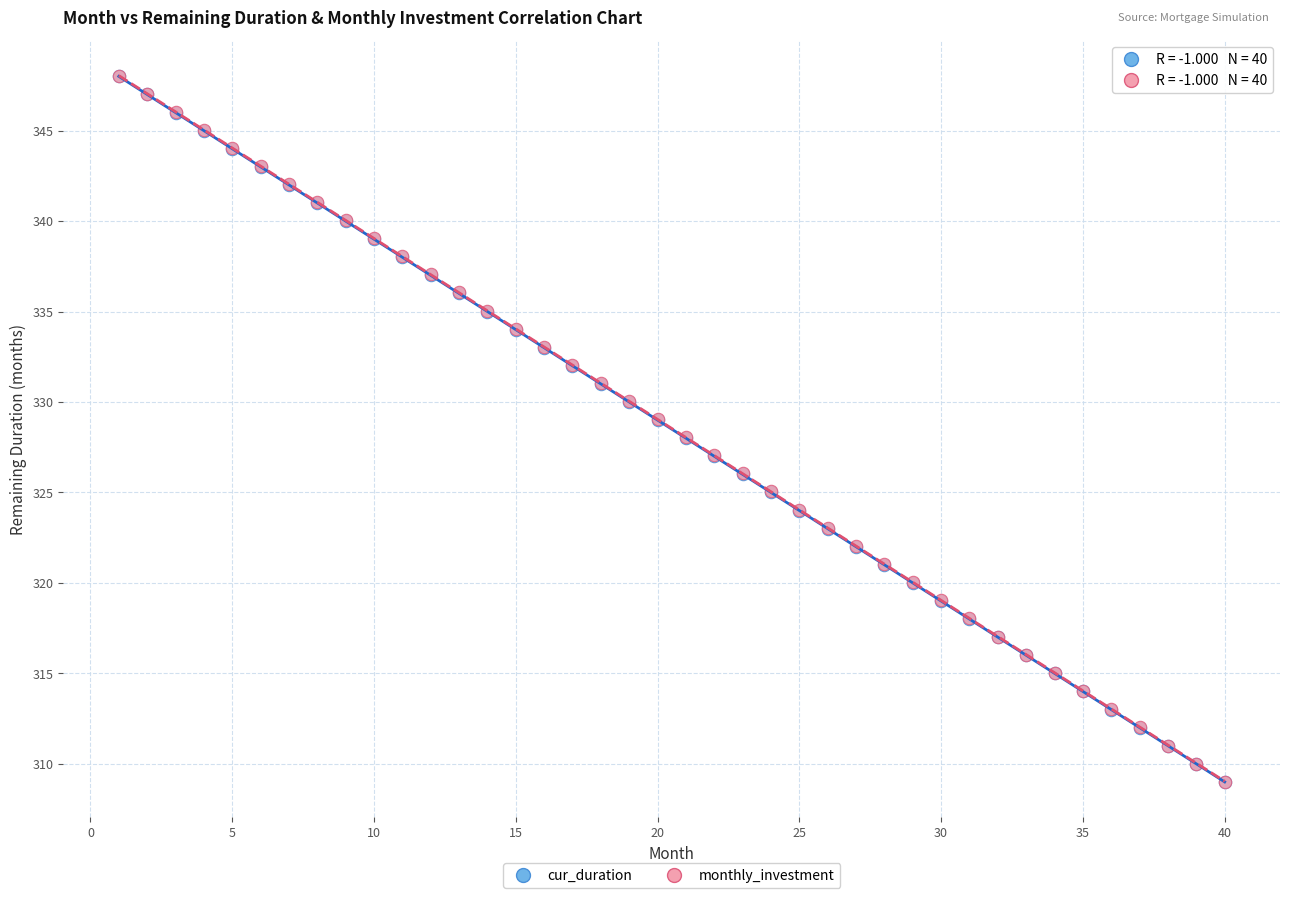

What are all the series names shown in the legend?

cur_duration, monthly_investment